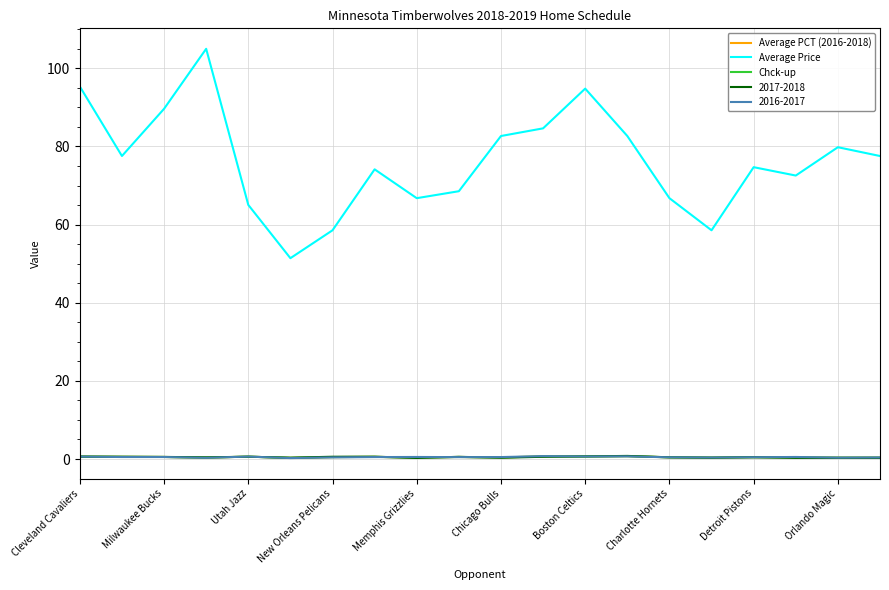

Is this an area chart (filled region under the line)?

No